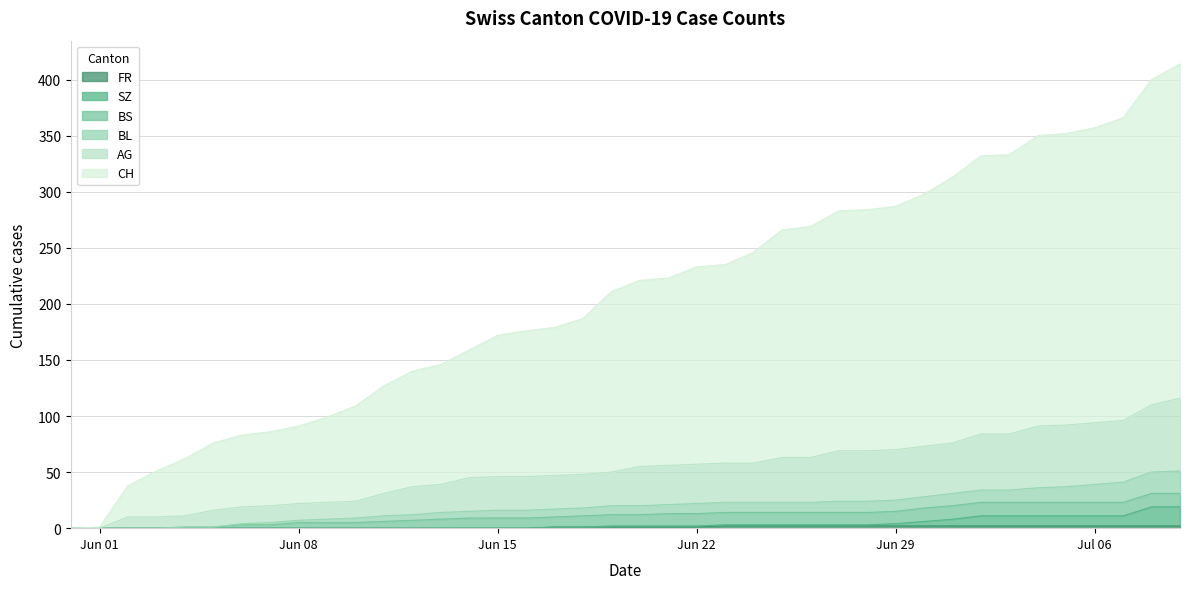

The value of SZ at 33 is 5. True or false?

False